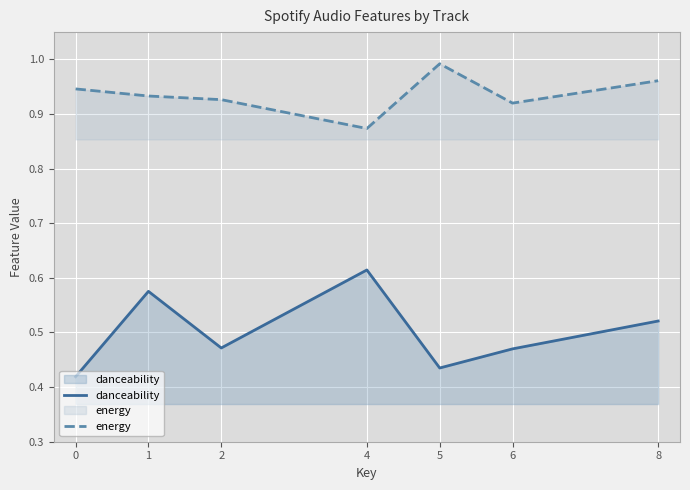

Reading left to right, what are all the values shown in this chart?

danceability: 0.4	0.6	0.5	0.6	0.4	0.5	0.5
energy: 0.9	0.9	0.9	0.9	1.0	0.9	1.0